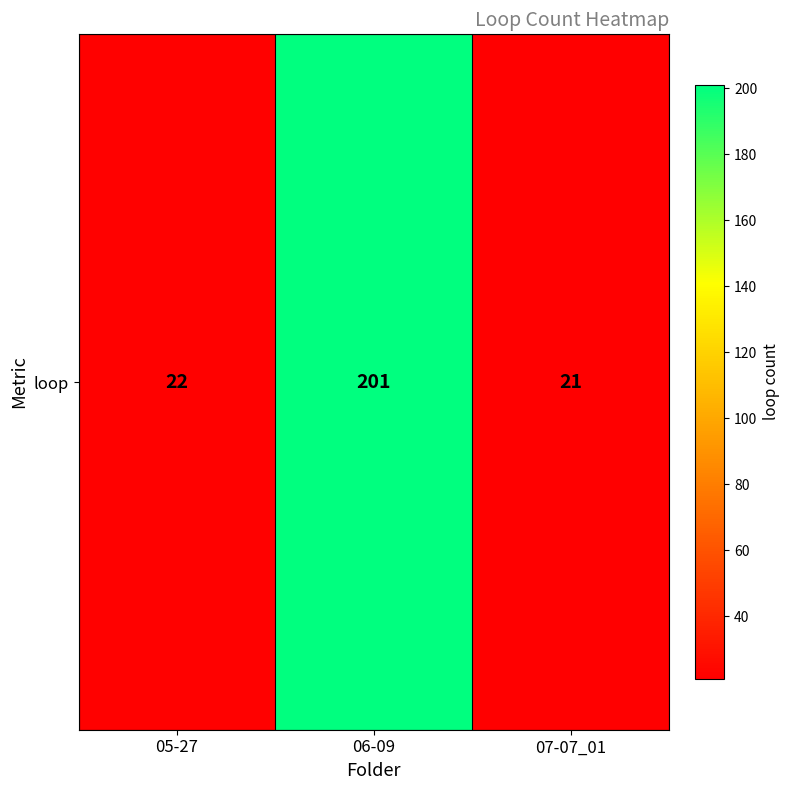

Approximately how many times larger is the value at 07-07_01 compared to 05-27?

1.0